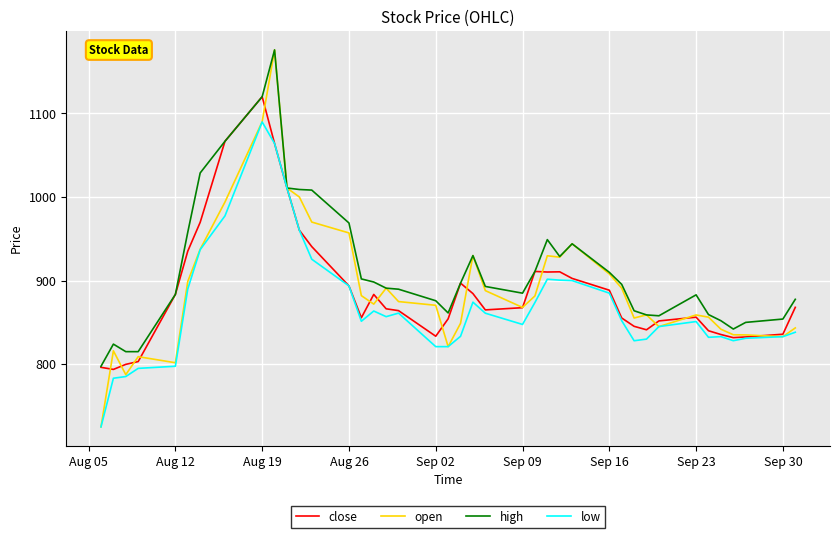

Which series has the largest range (max minus min)?

open